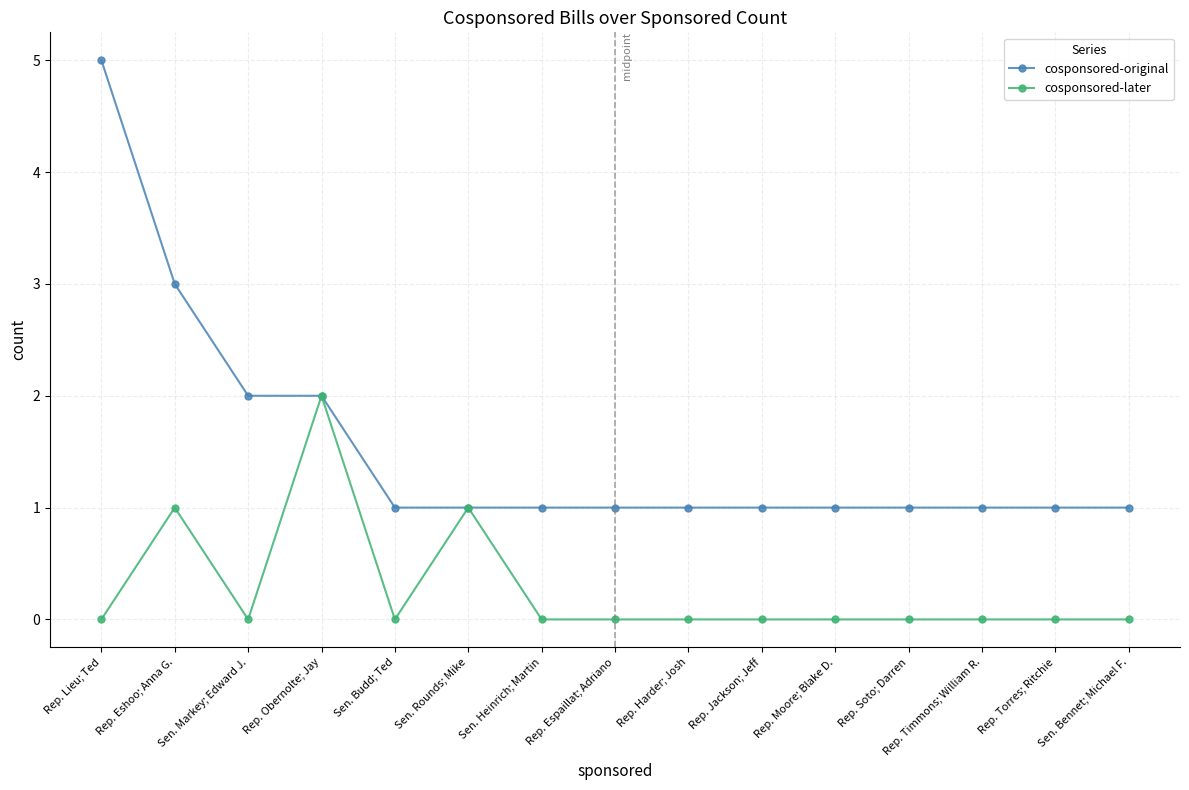

At which category is the sum across all series the highest?

Rep. Lieu; Ted